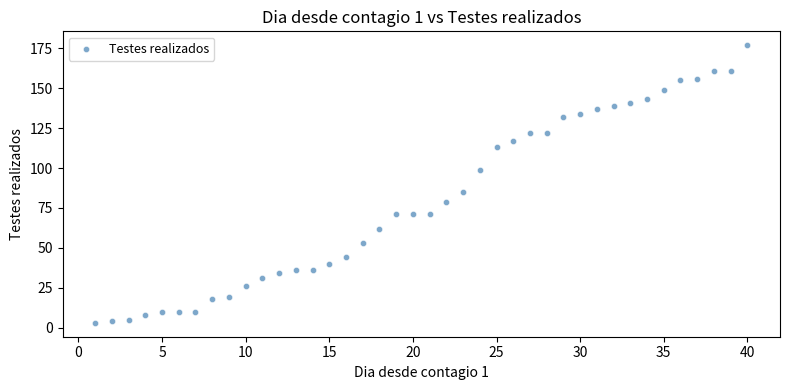

What Y value in the scatter plot is closest to 90?

85